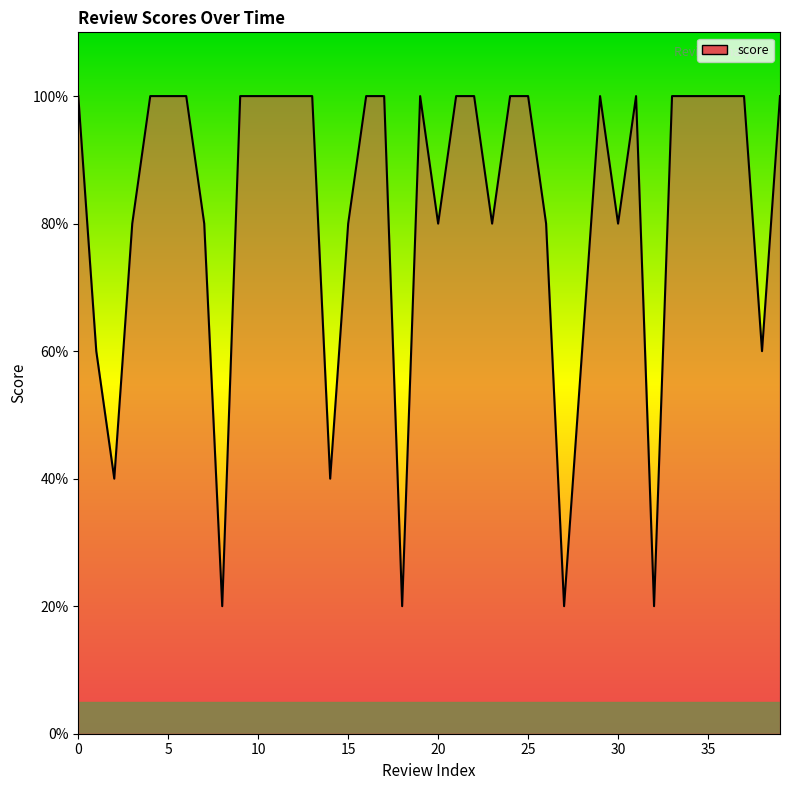

Rank the categories by value from highest to lowest.

0, 4, 5, 6, 9, 10, 11, 12, 13, 16, 17, 19, 21, 22, 24, 25, 29, 31, 33, 34, 35, 36, 37, 39, 3, 7, 15, 20, 23, 26, 30, 1, 28, 38, 2, 14, 8, 18, 27, 32